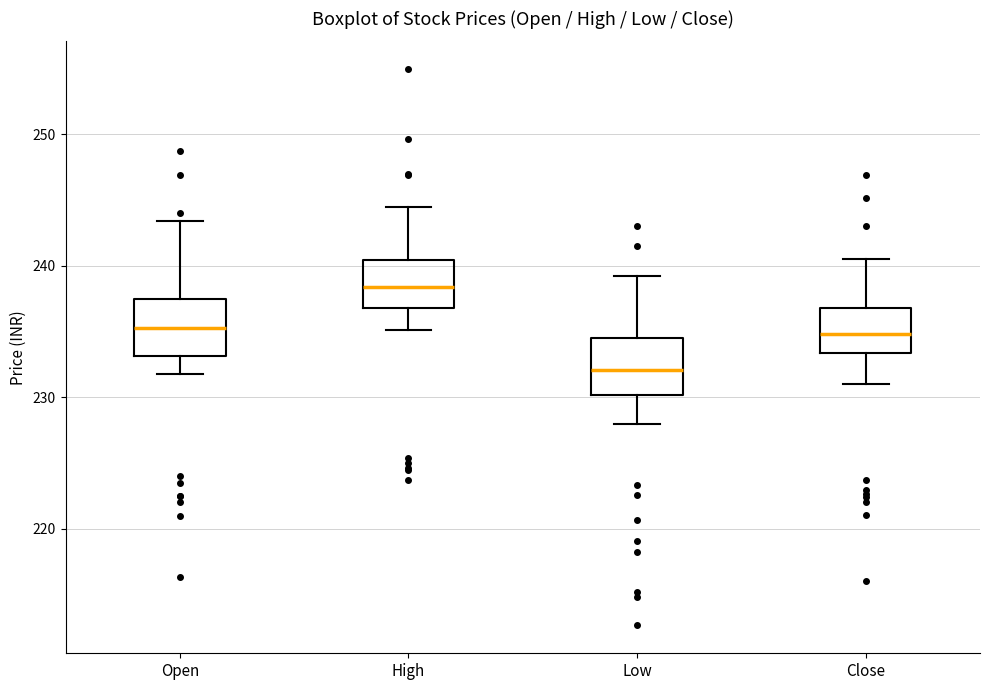

Which box has the lowest median line?

Low